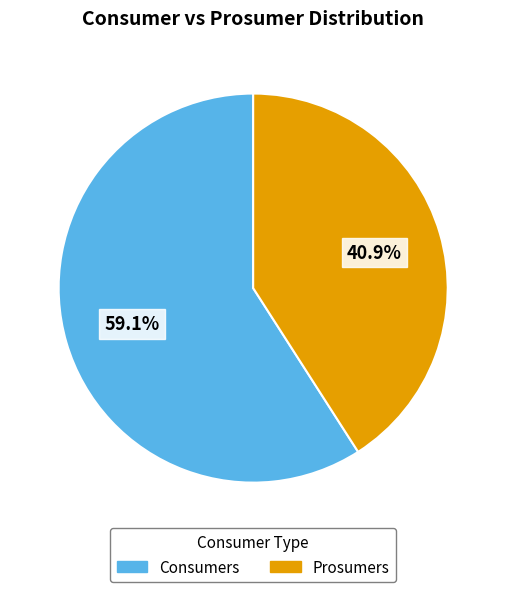

The Prosumers slice represents 29% of the pie. True or false?

False